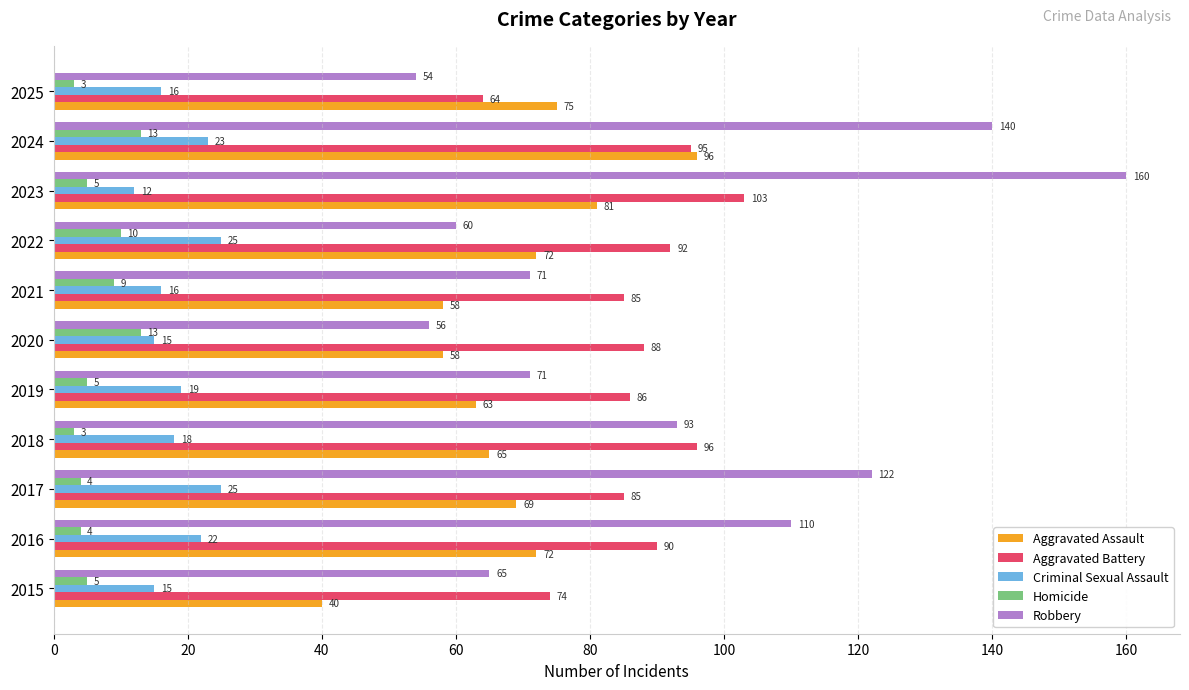

What is the spread (max minus min) of values at 2017?

118